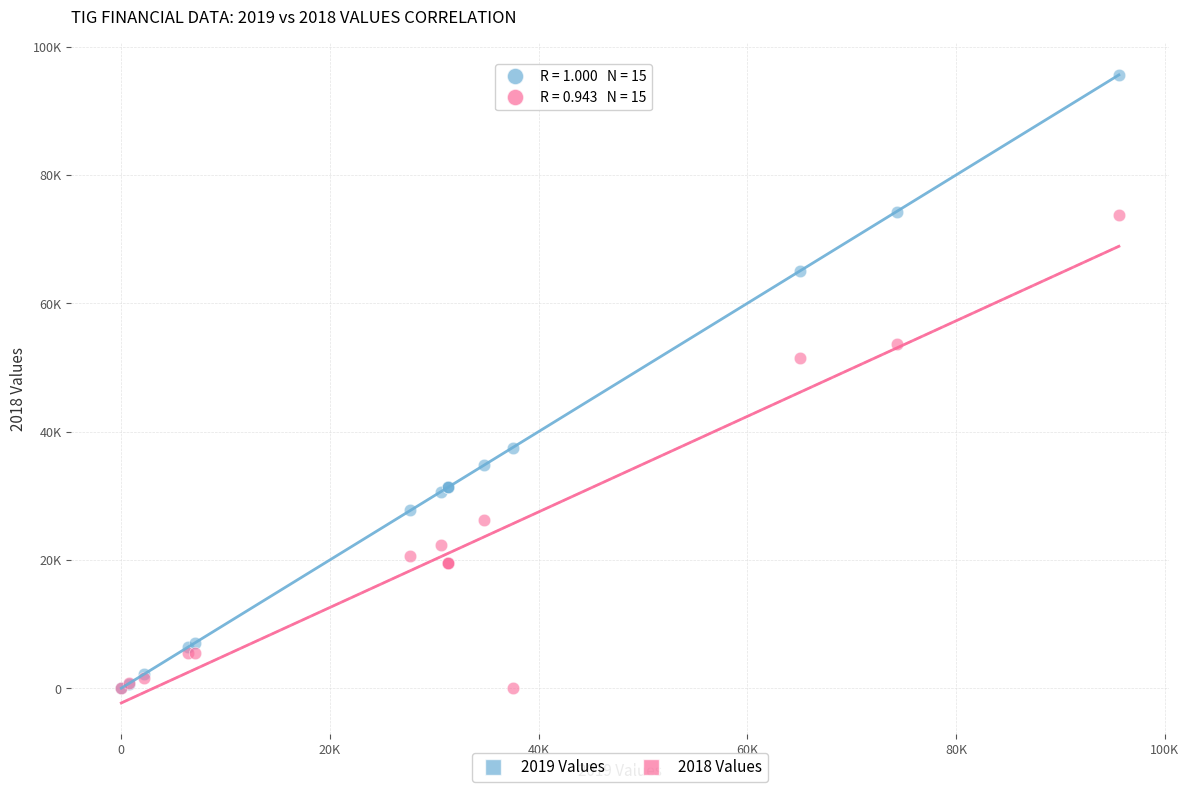

What are all the series names shown in the legend?

2019 Values, 2018 Values